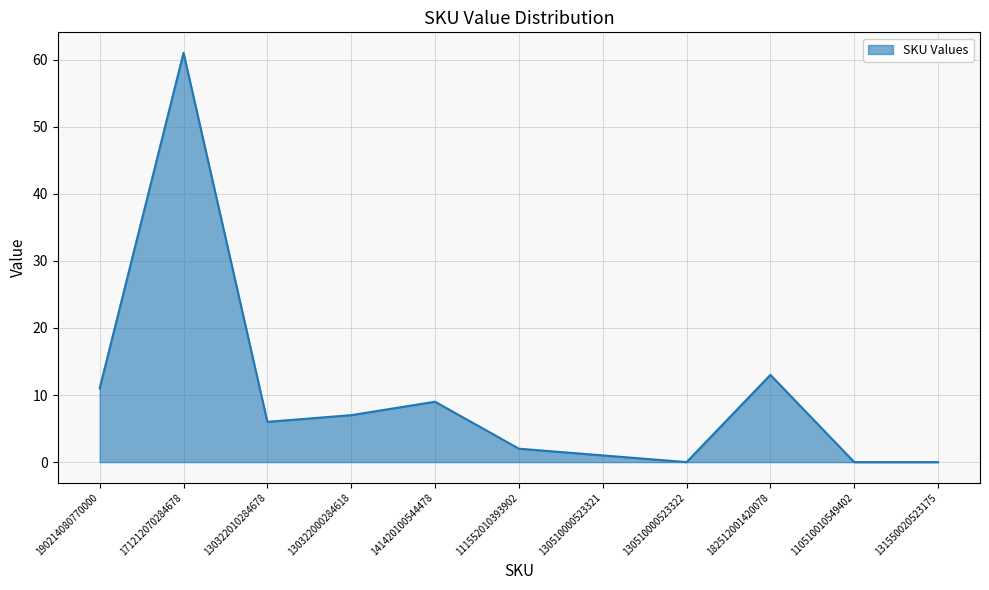

Between 130322010284678 and 111552010393902, which is larger?

130322010284678